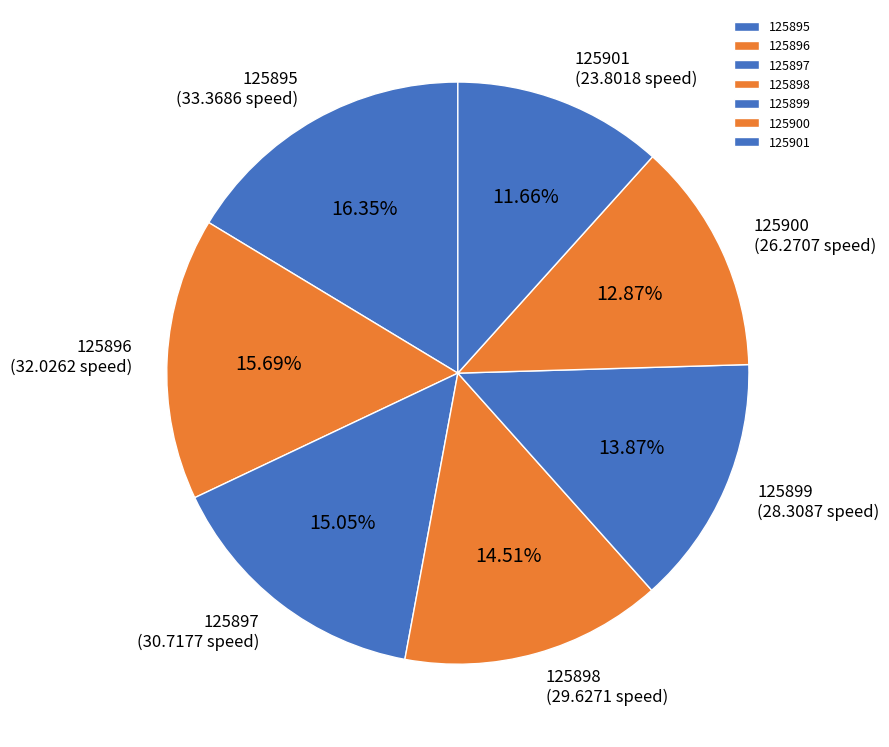

What portion of the pie excludes 125899?

86.1%